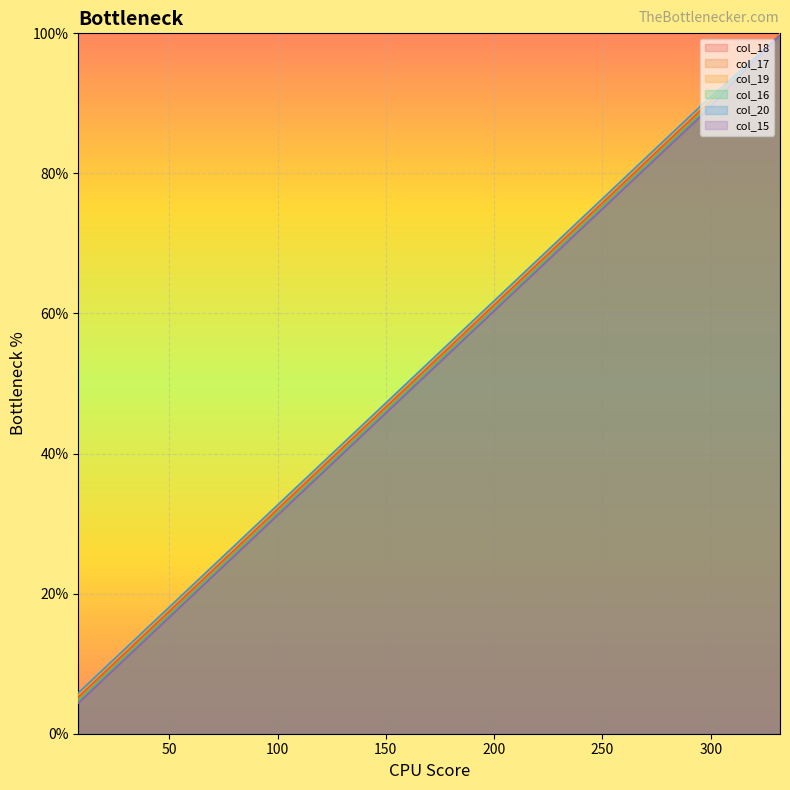

What are all the series names shown in the legend?

col_18, col_17, col_19, col_16, col_20, col_15